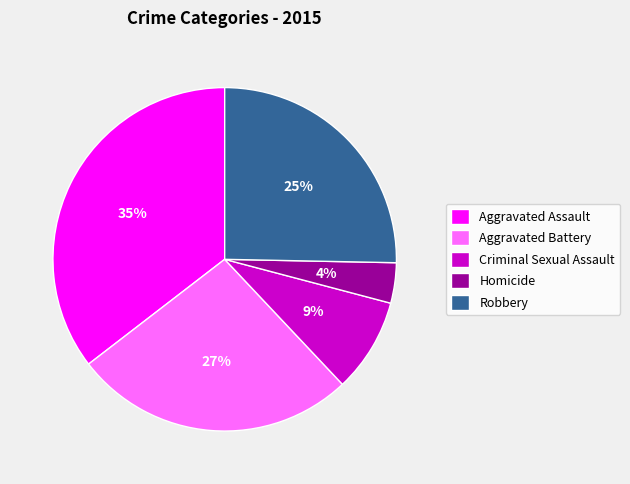

What is the ratio of the value at Homicide to the value at Aggravated Assault?

0.1